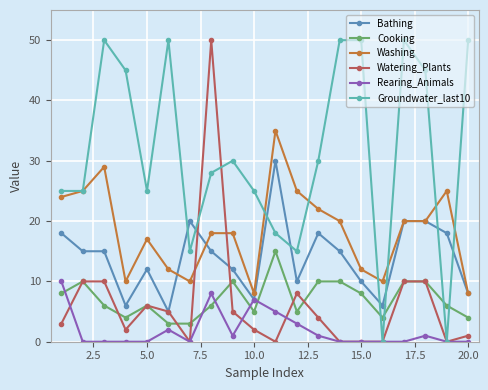

What is the difference between the maximum and second lowest values in the Cooking series?

12